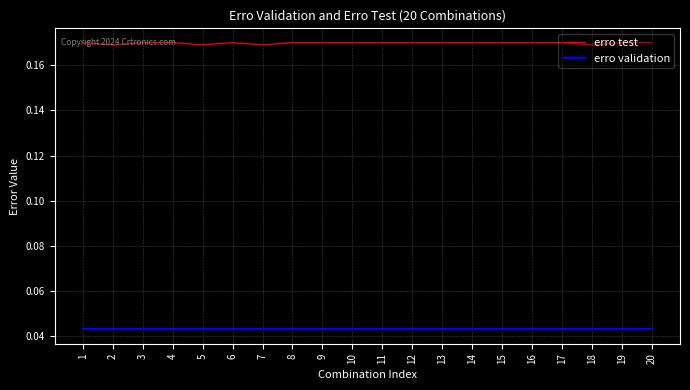

Rank the series by their average value, from lowest to highest.

erro validation, erro test